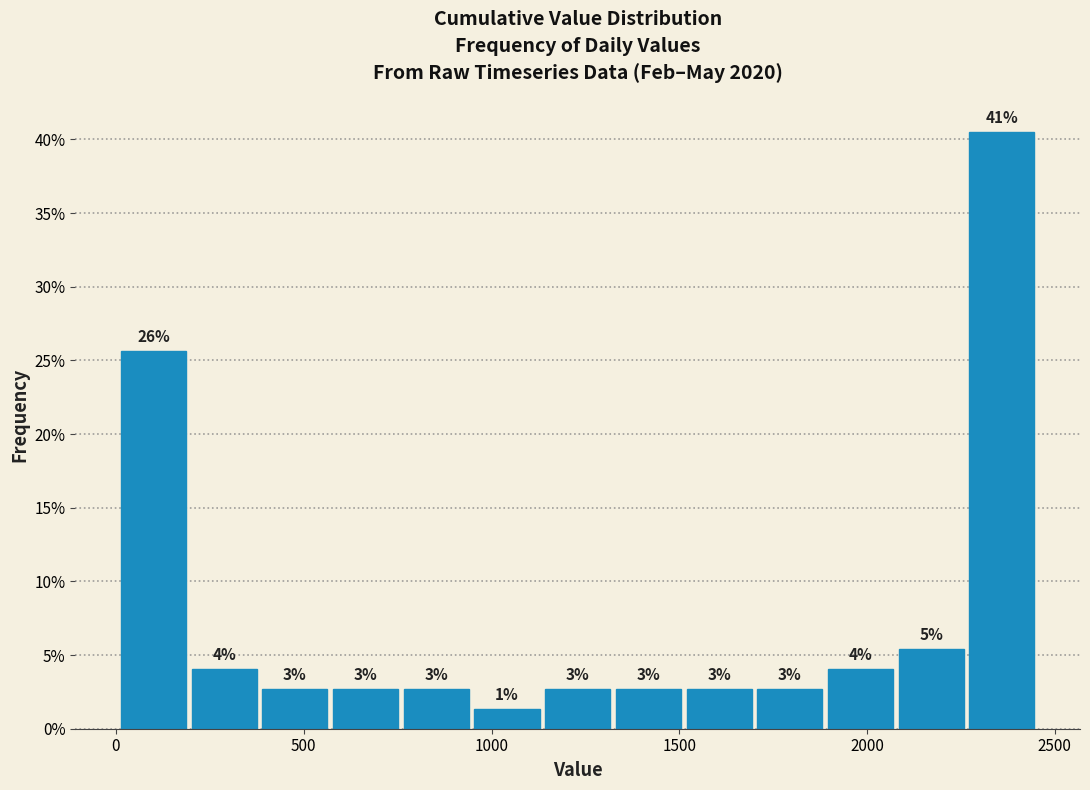

Around what value on the x-axis is the tallest bar? Give the approximate position of its centre, as read against the axis.

2350